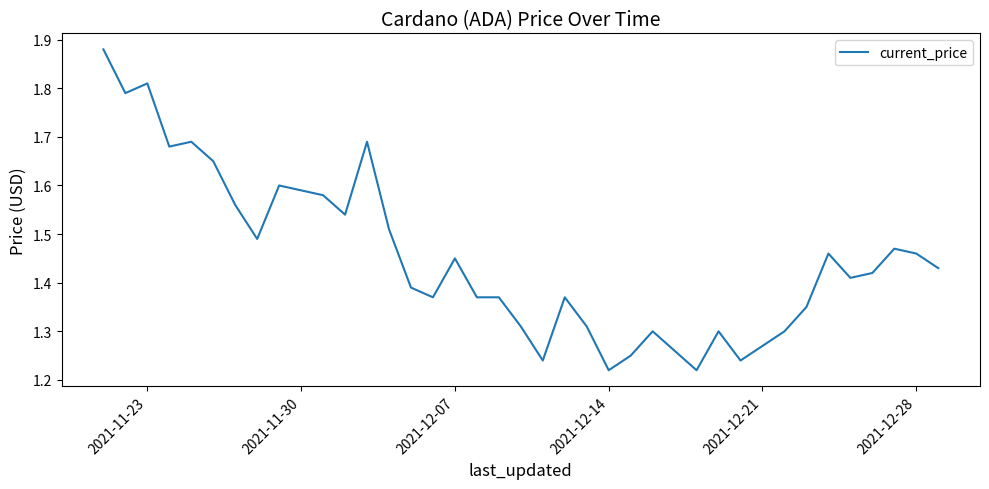

How many points are lower than both their immediate neighbors (excluding endpoints)?

10